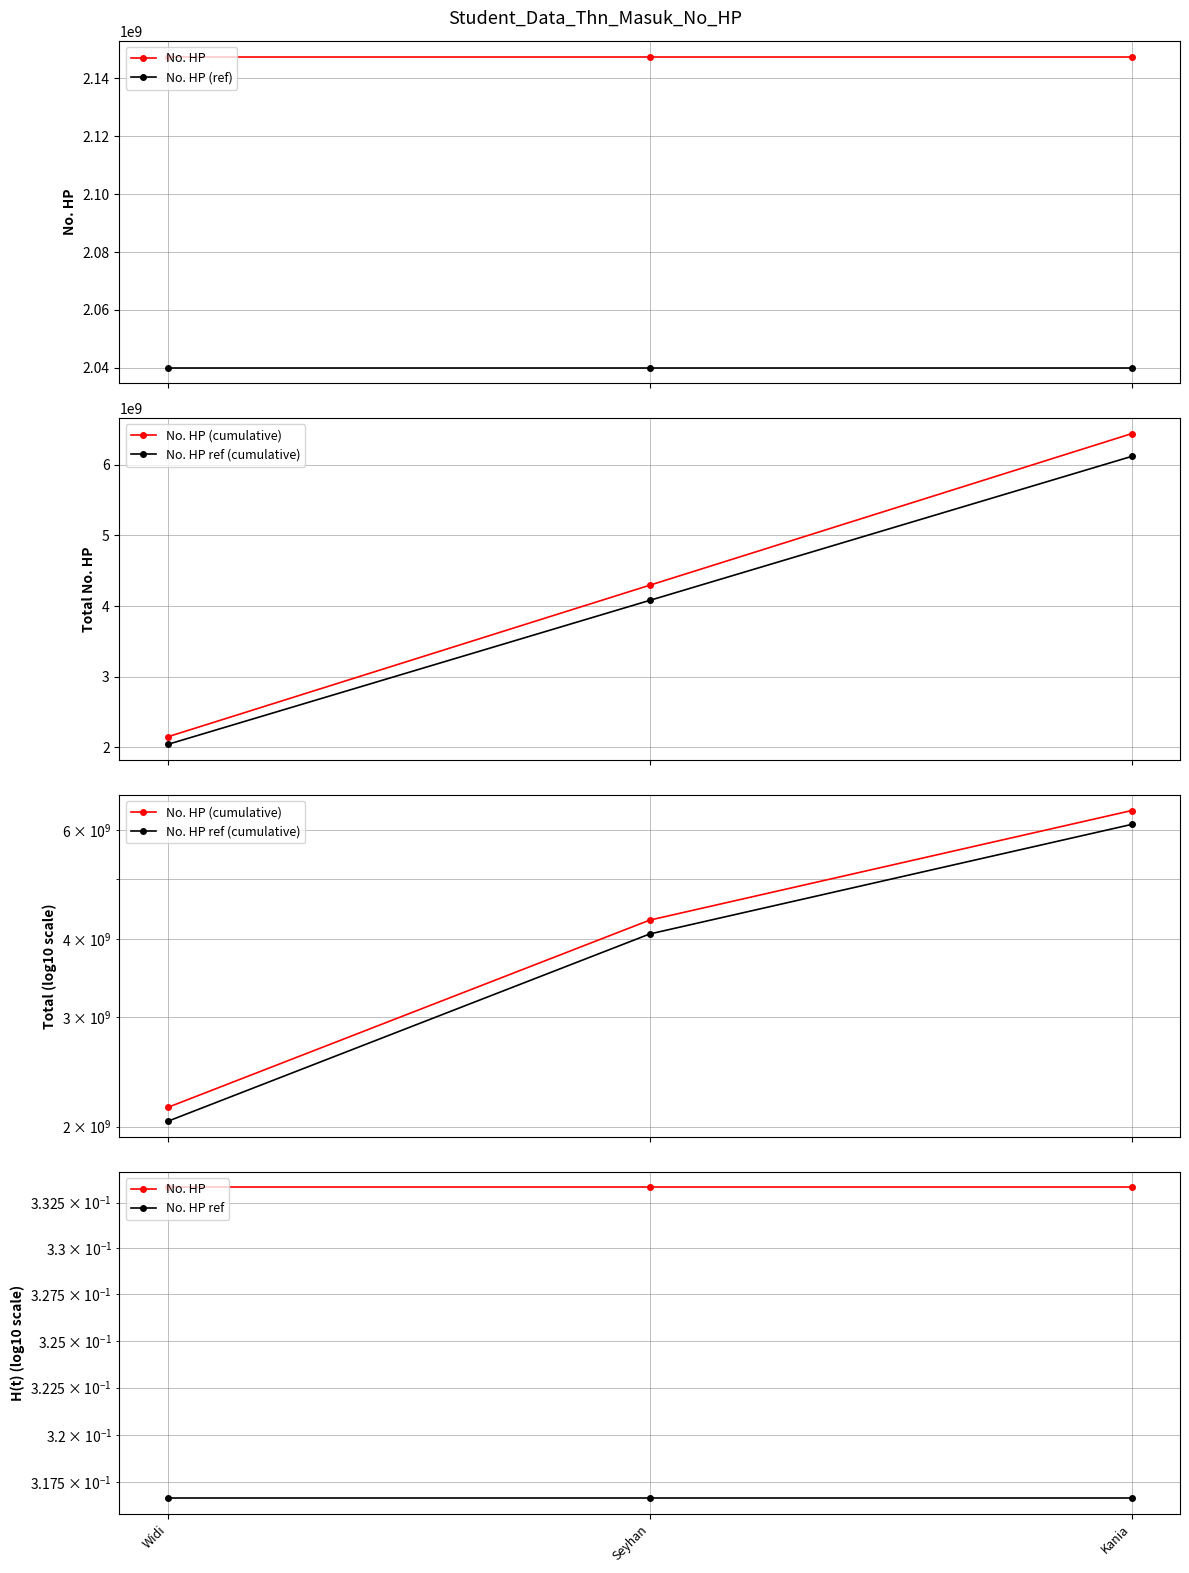

What is the label of the 2nd point from the left?

Seyhan